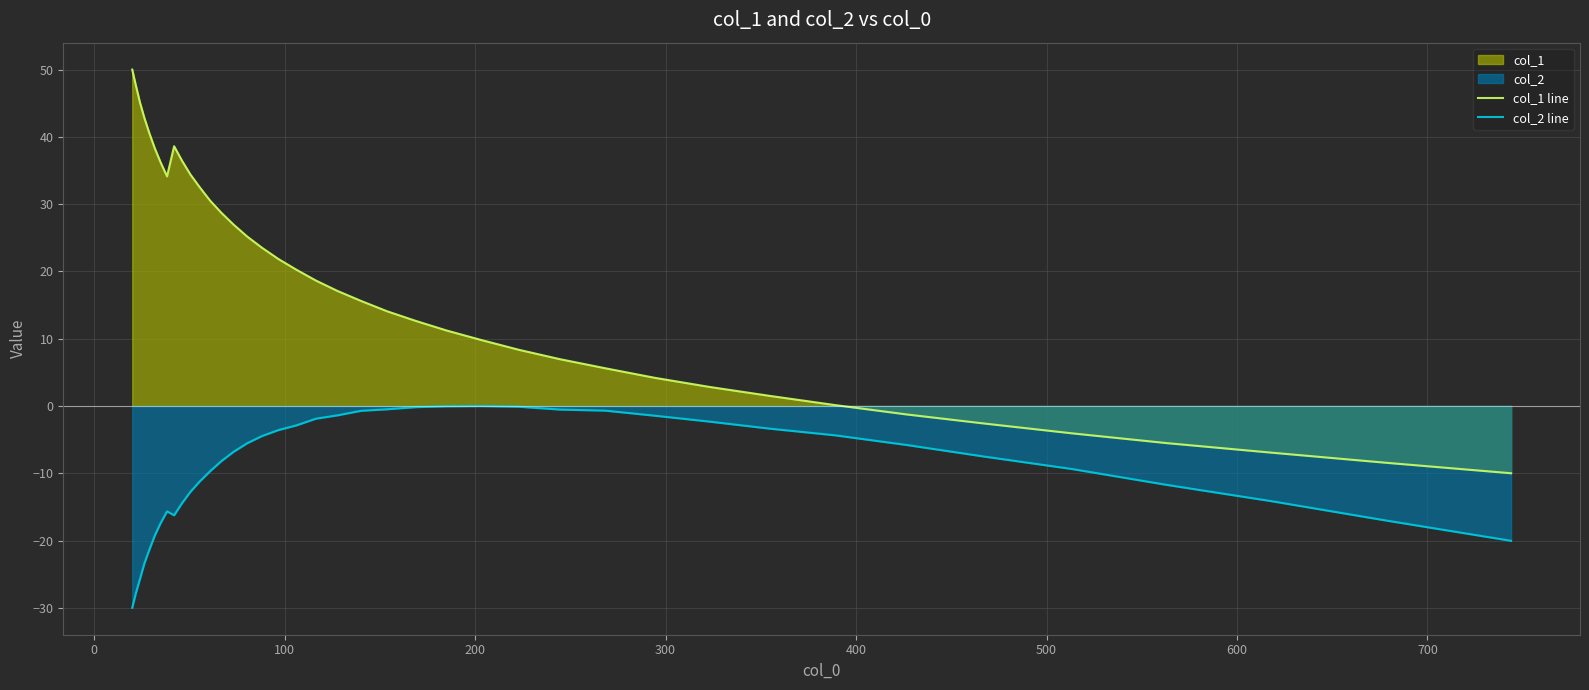

In col_2 line, how many points are higher than both neighbors (excluding endpoints)?

2